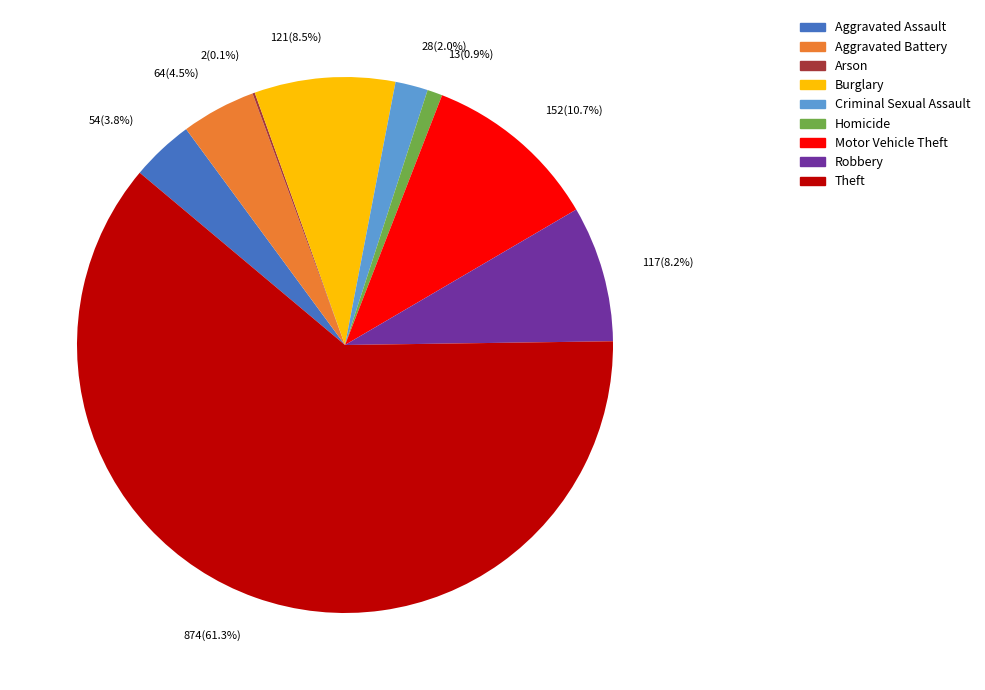

Do Homicide and Criminal Sexual Assault together represent more than half of the pie?

No